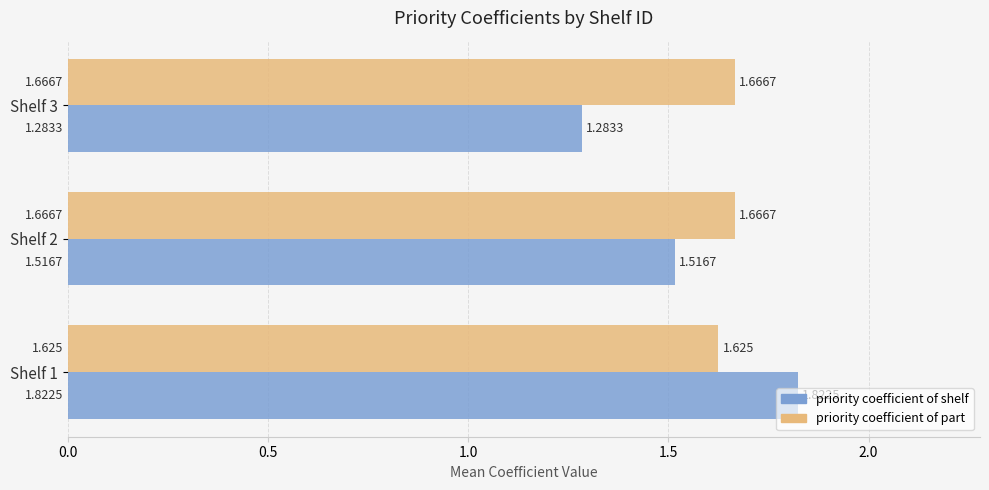

Which series has the largest range (max minus min)?

priority coefficient of shelf